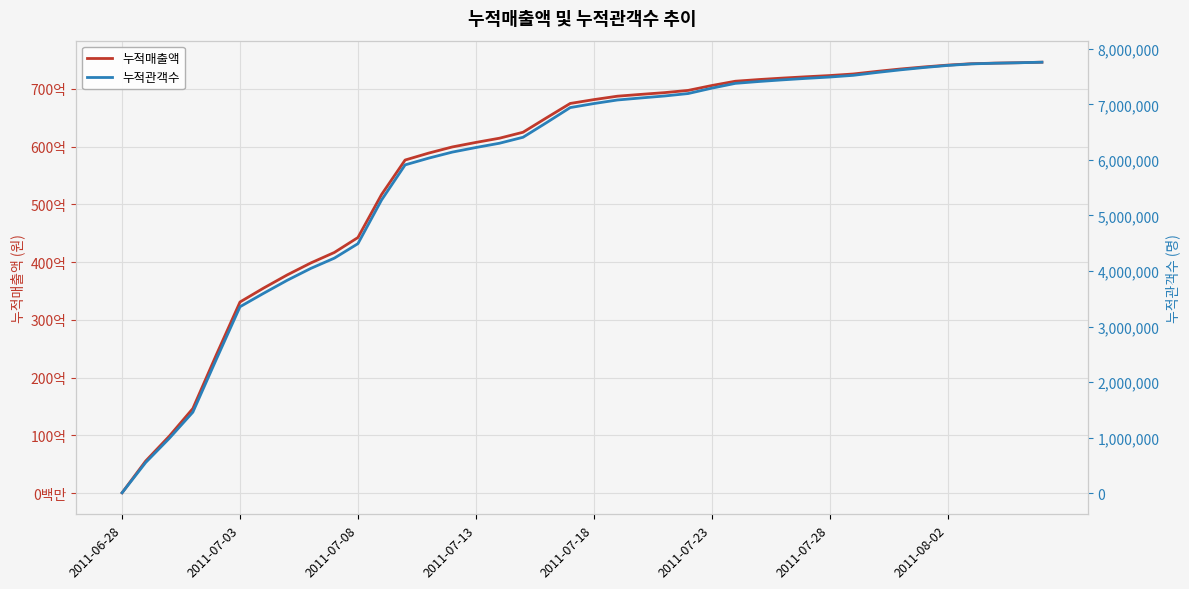

At how many categories does at least one series exceed 17958746692?

36